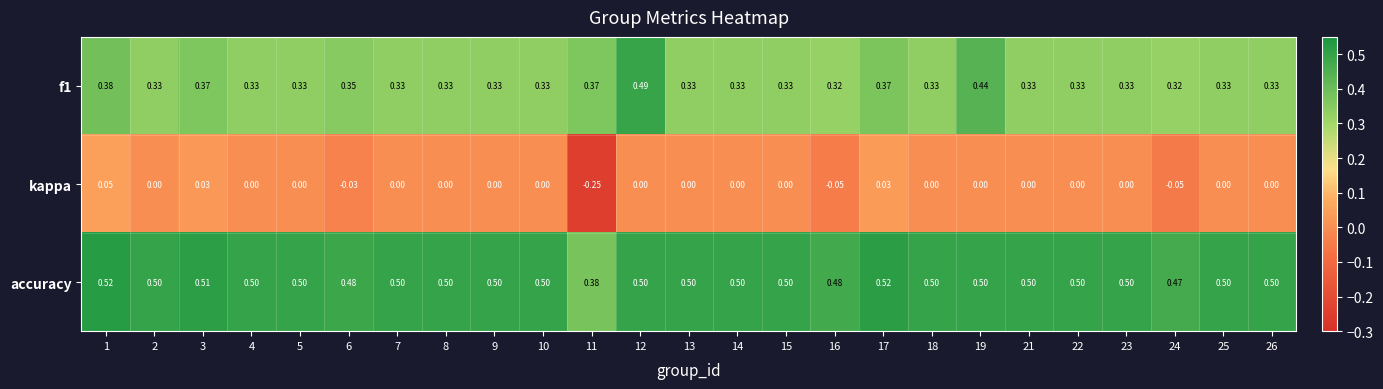

Is the value of kappa at 10 greater than the value of f1 at 10?

No